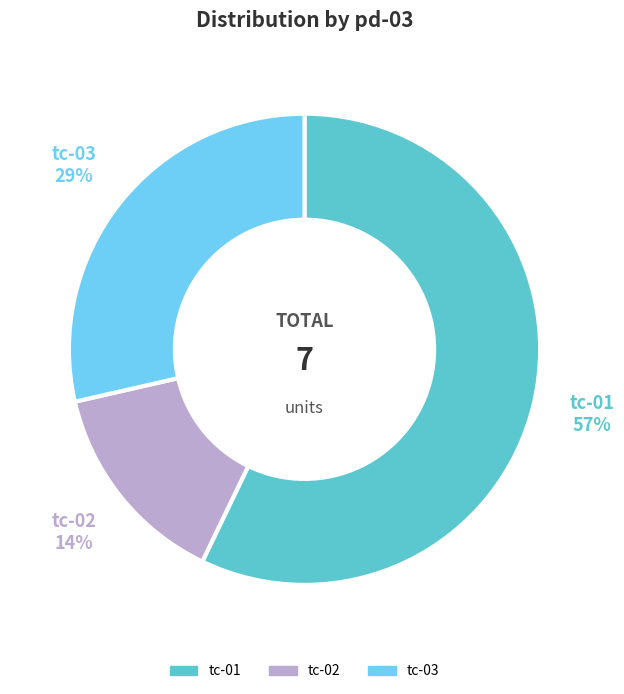

To the nearest percent, what is the average slice percentage?

33%